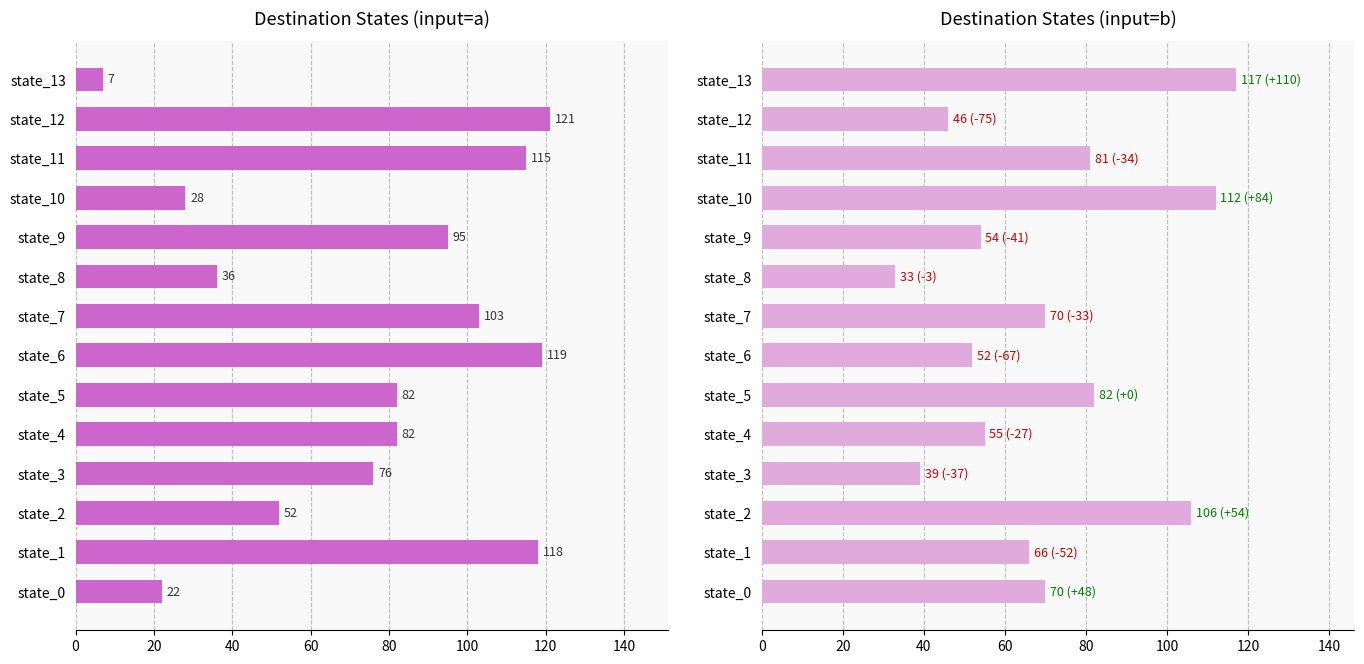

List the series in order of their overall mean, highest first.

destination (input=a), destination (input=b)